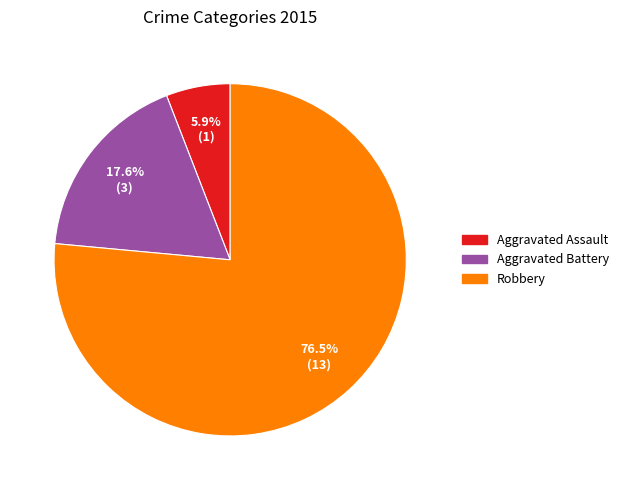

Count the number of slices in the pie.

3